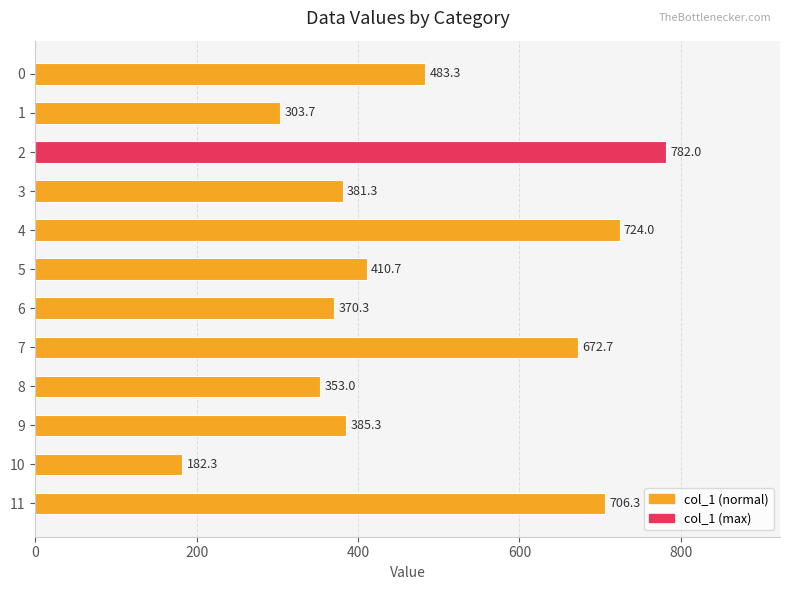

What is the ratio of the value at 6 to the value at 9?

1.0